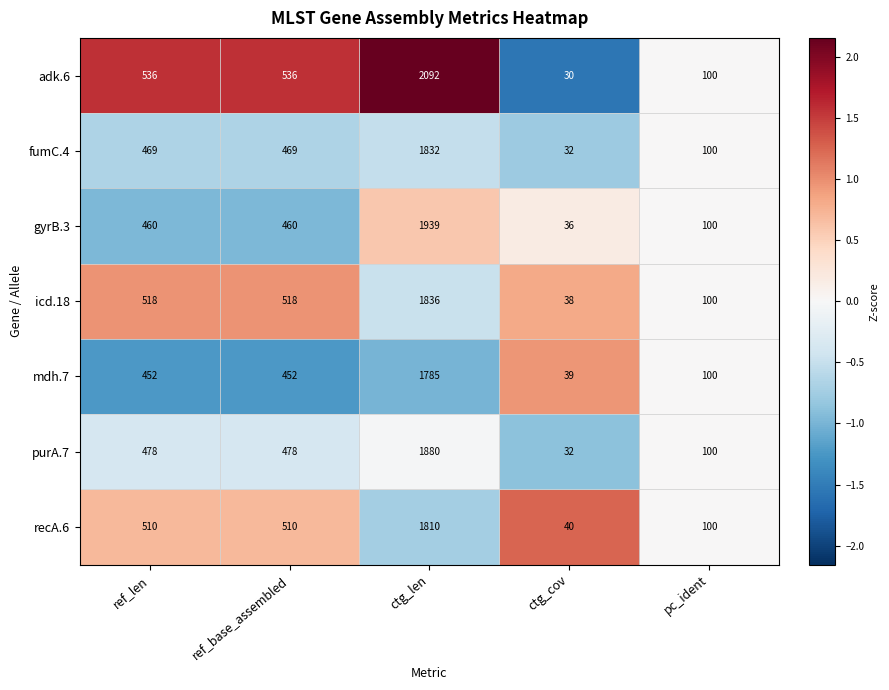

The icd.18 series shows 518 at ref_base_assembled. True or false?

True